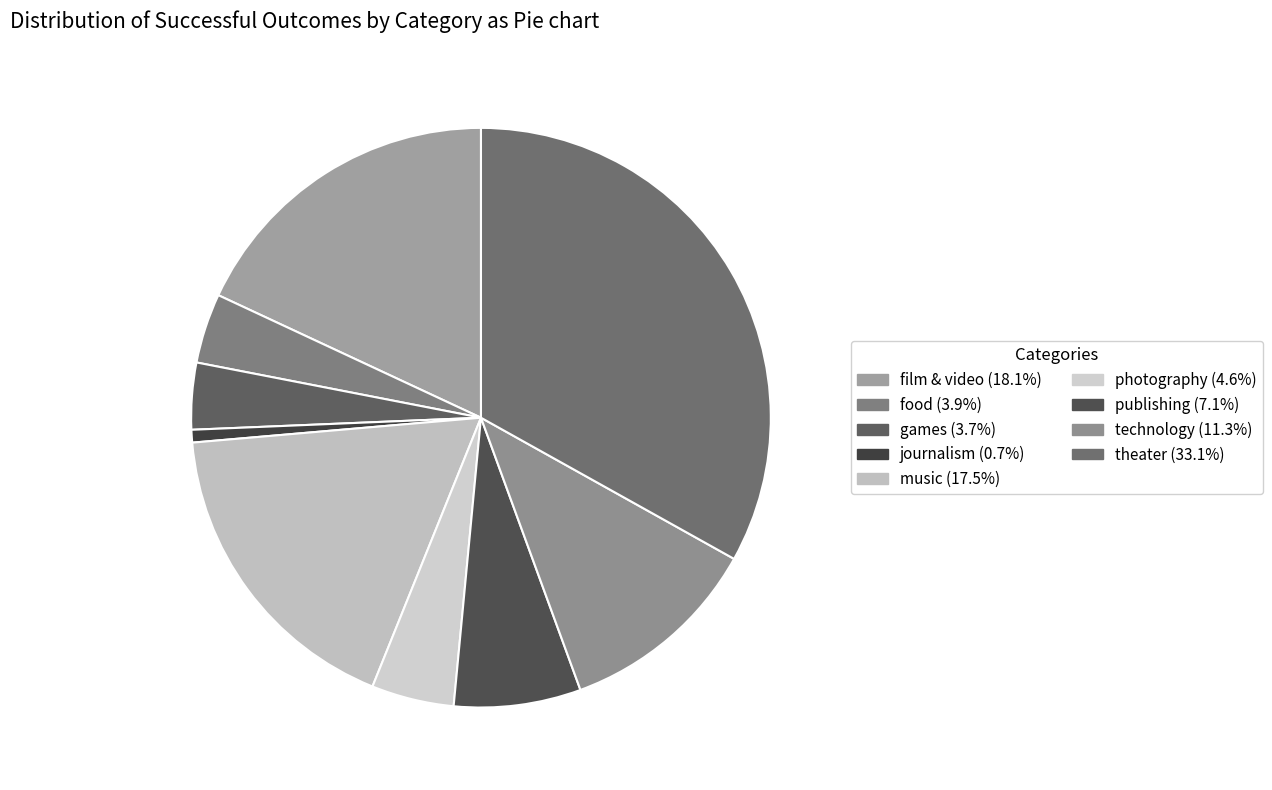

How many slices are in this pie chart?

9